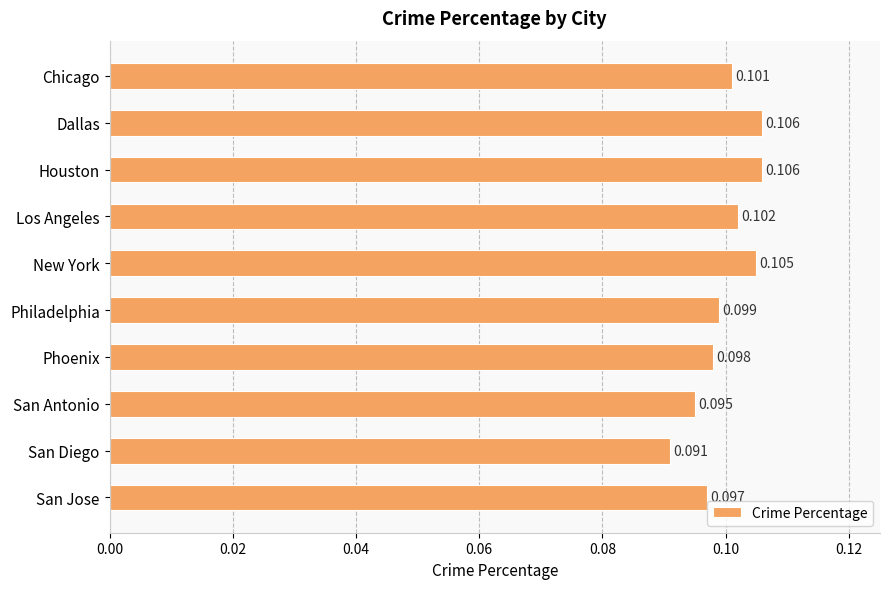

Which has a higher value, San Jose or Chicago?

Chicago